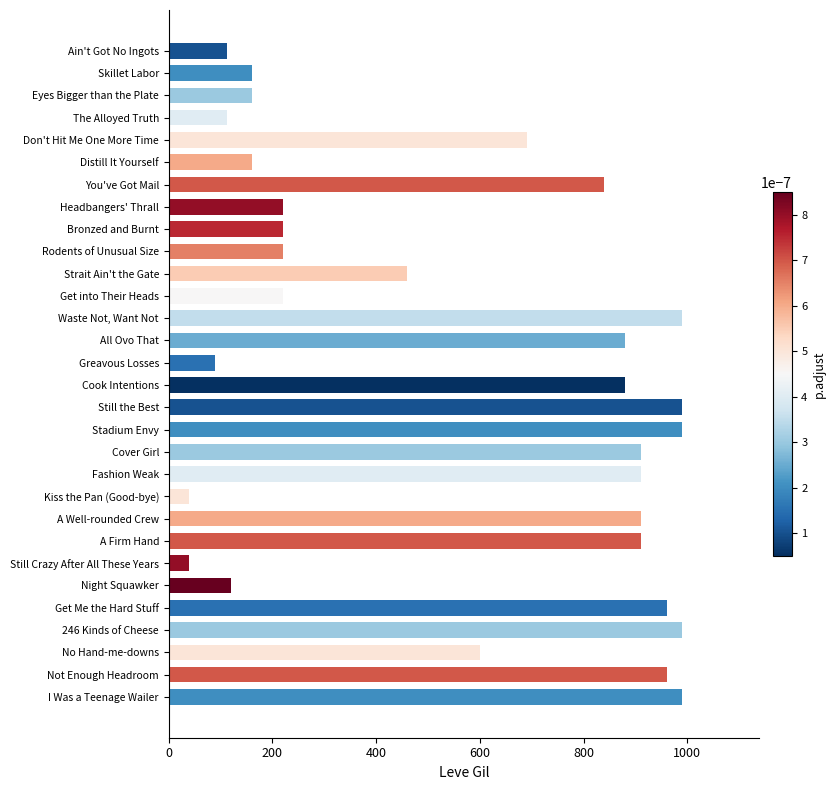

How many values are below 690?

15